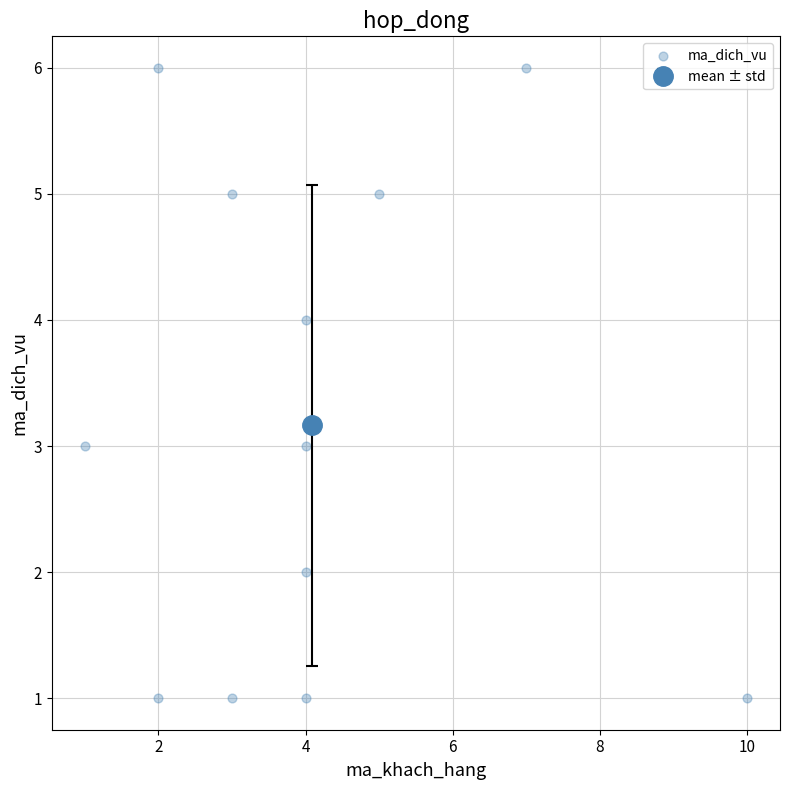

What is the average X value?

4